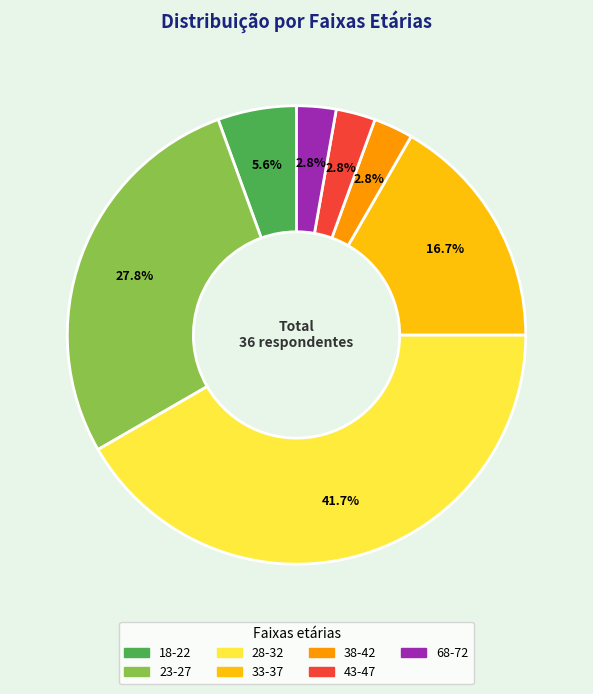

Is 33-37 the majority of the pie?

No